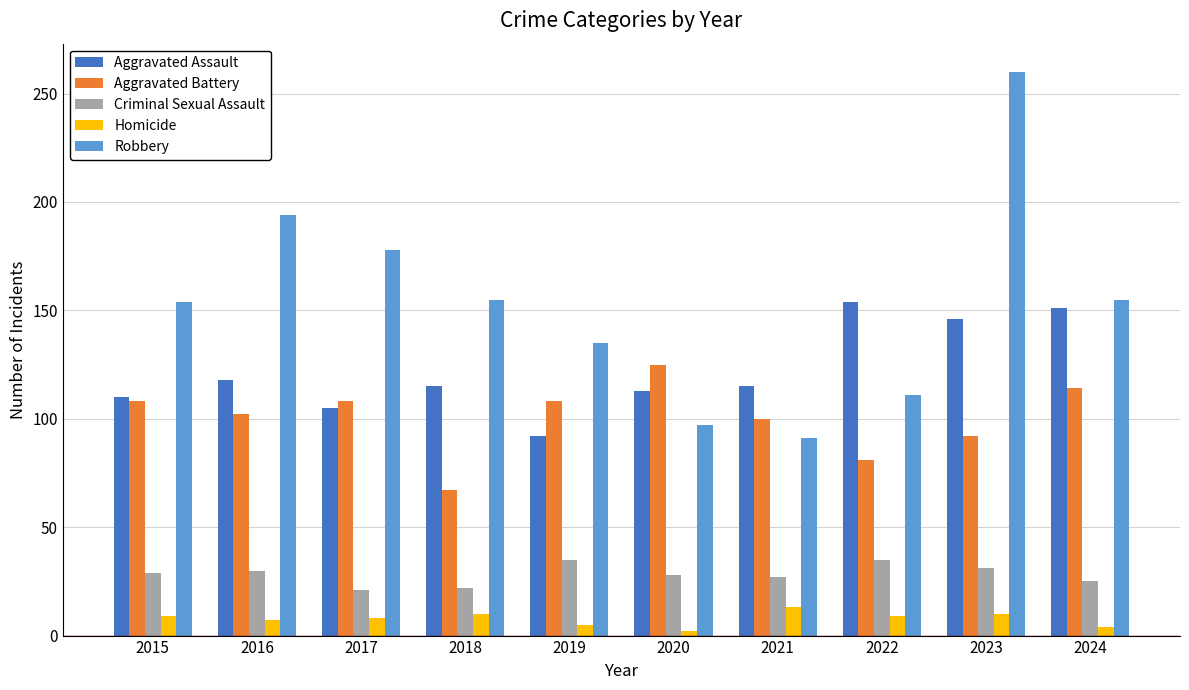

At how many categories does at least one series exceed 51?

10